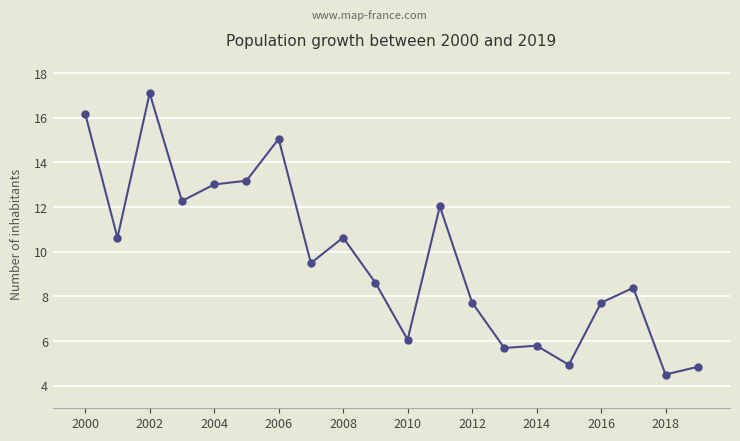

What is the value of the 18th point from the left?

8.4